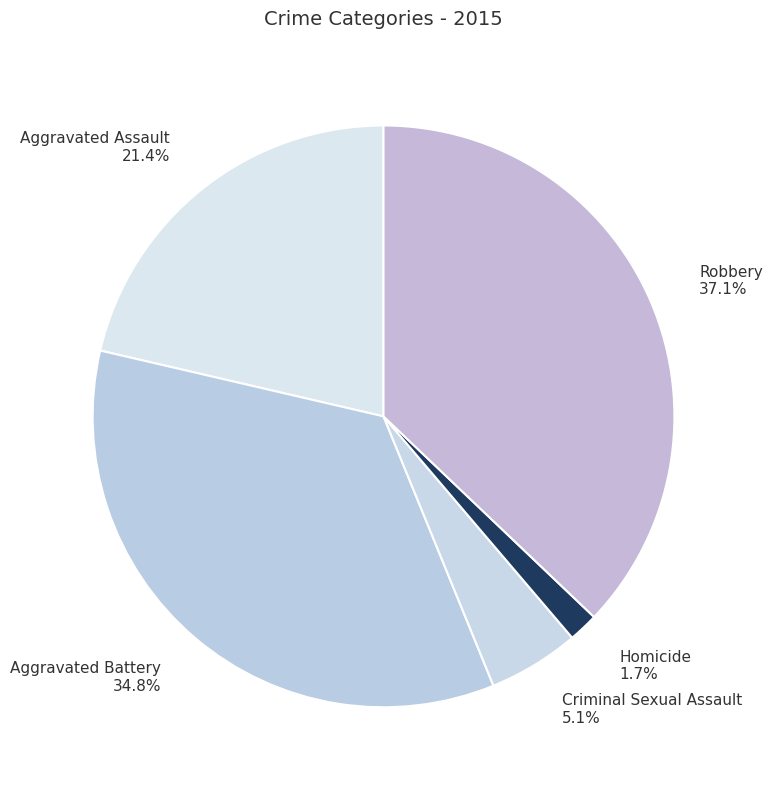

True or false: Homicide accounts for 2% of the total.

True